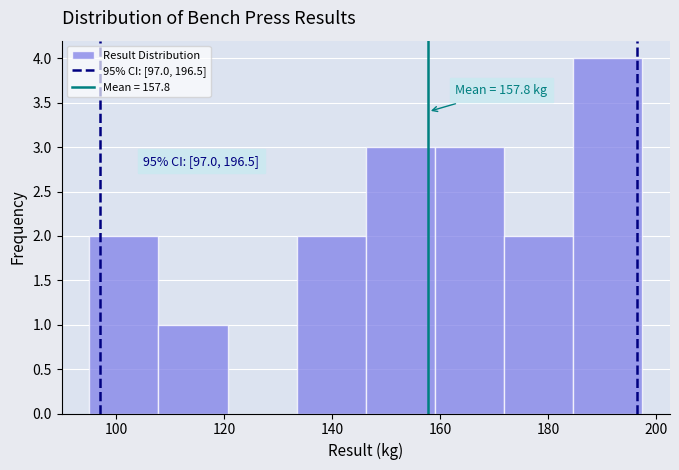

Over which range of the x-axis is the bar tallest?

184 to 198